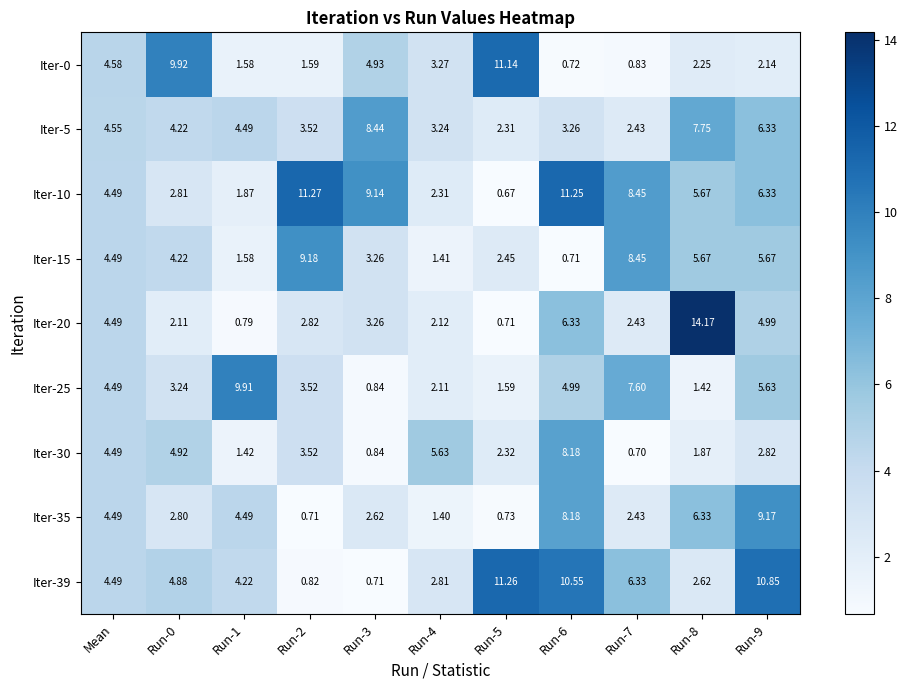

What is the maximum value shown in the chart?

14.2